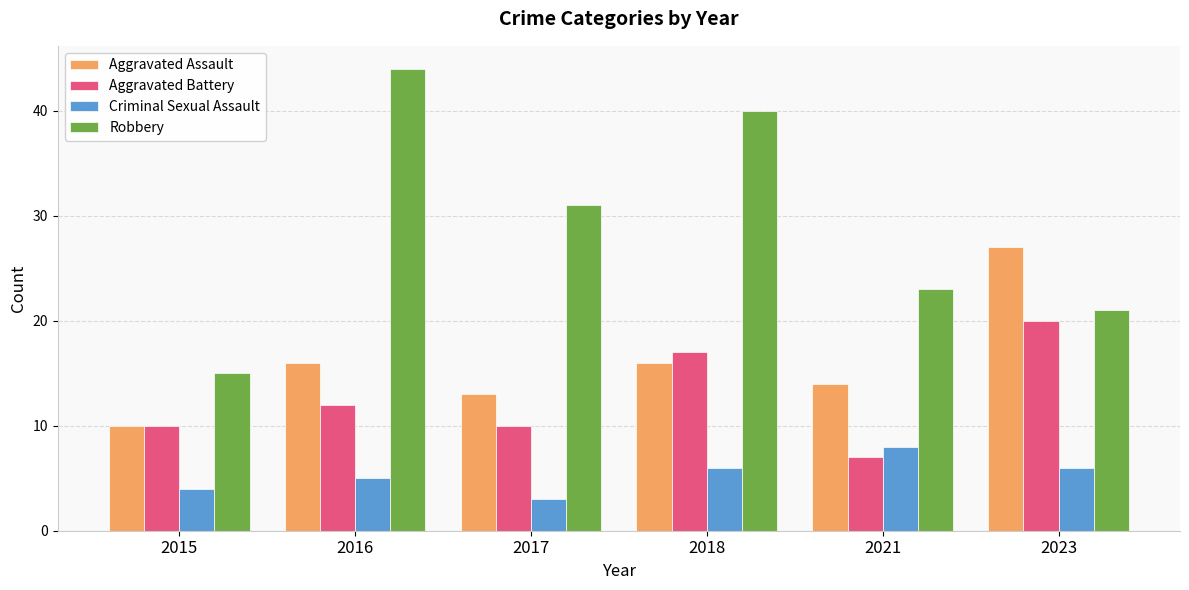

What are all the series names shown in the legend?

Aggravated Assault, Aggravated Battery, Criminal Sexual Assault, Robbery